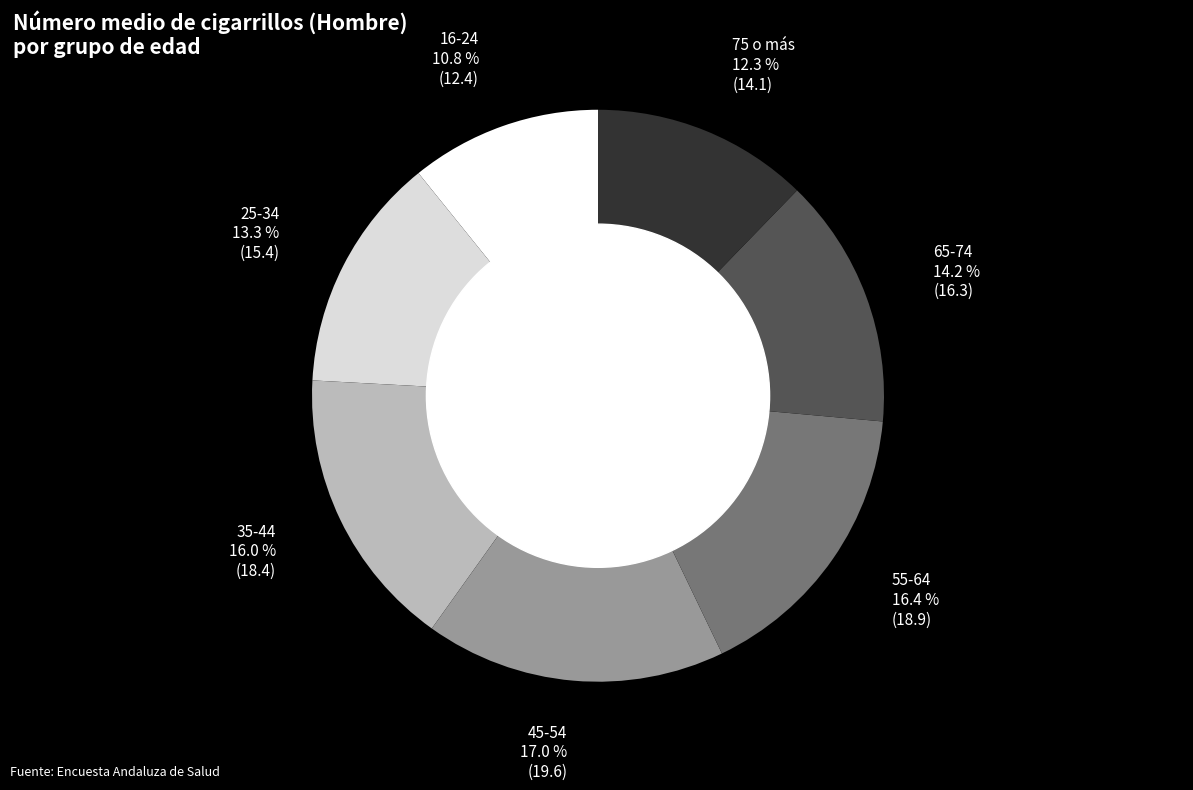

To the nearest percent, what is the average slice percentage?

14%